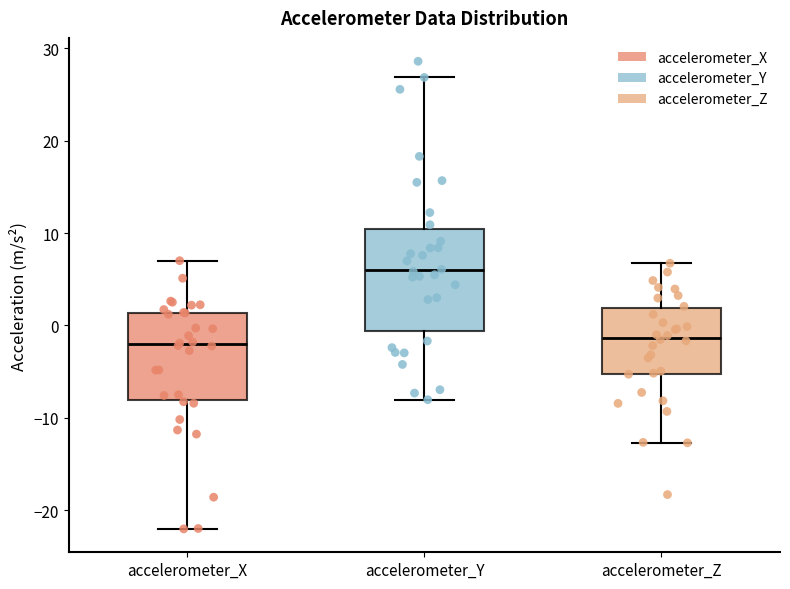

Which box is the tallest, from its lower edge to its upper edge?

accelerometer_Y